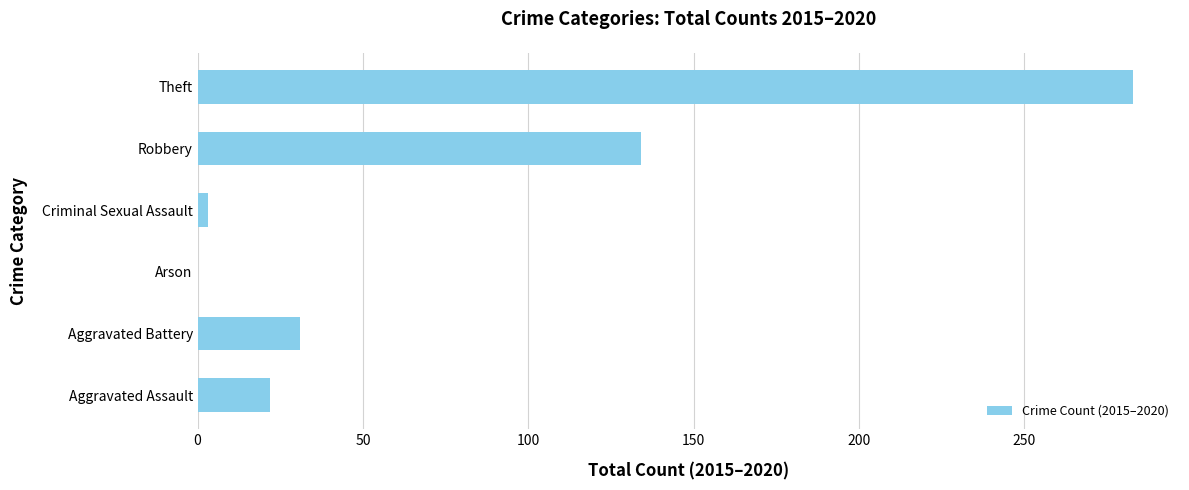

True or false: the data shows 376 at Theft.

False